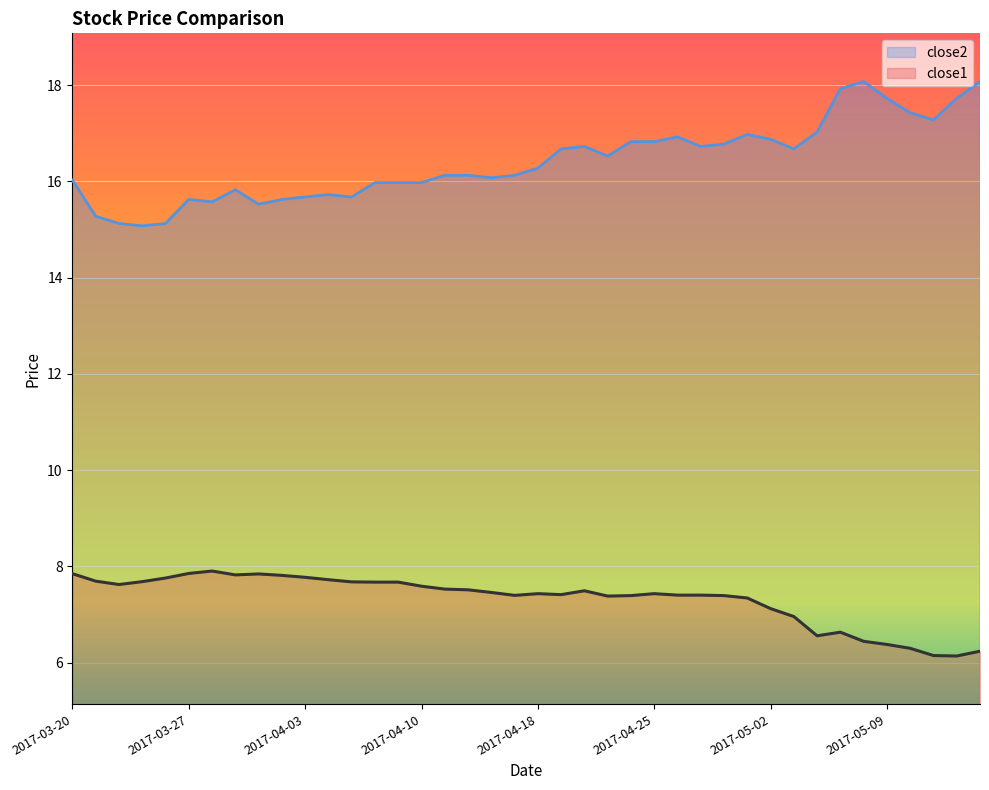

Which has a higher value, 16 or 19?

16